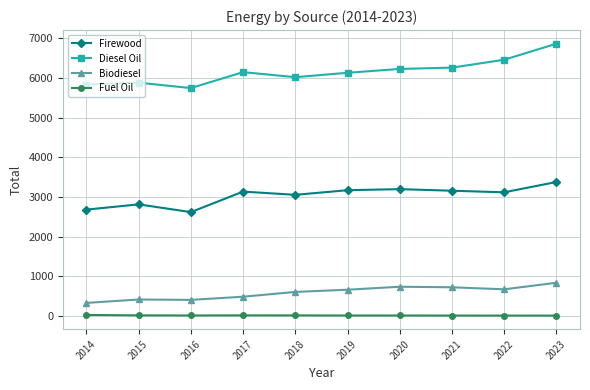

True or false: Fuel Oil and Diesel Oil cross at least once.

False